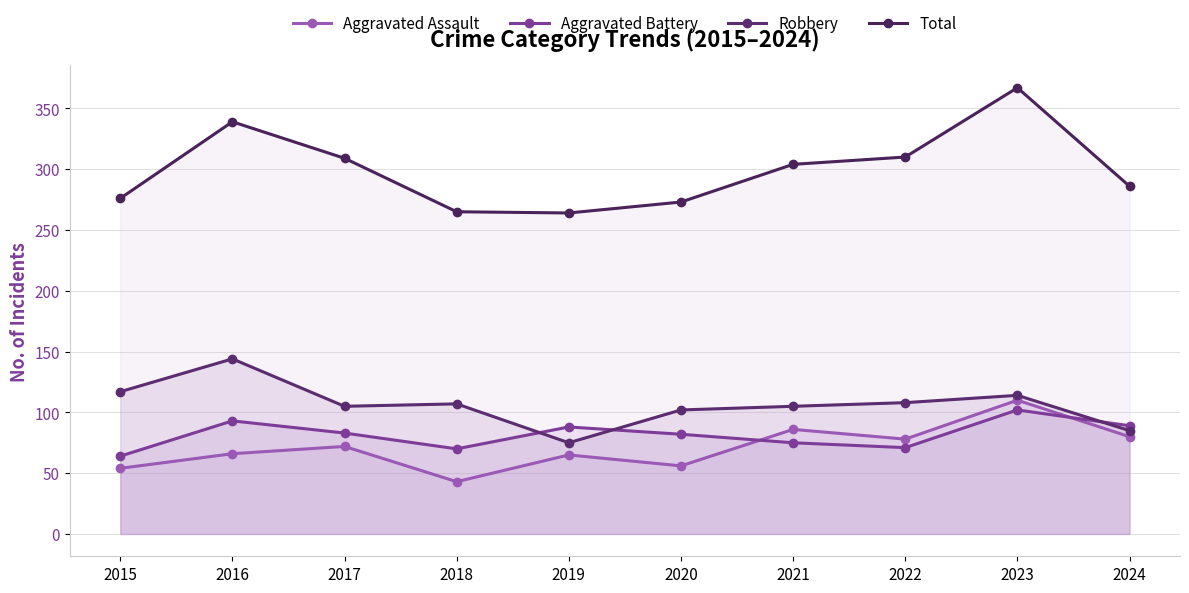

How many lines are shown in the chart?

4